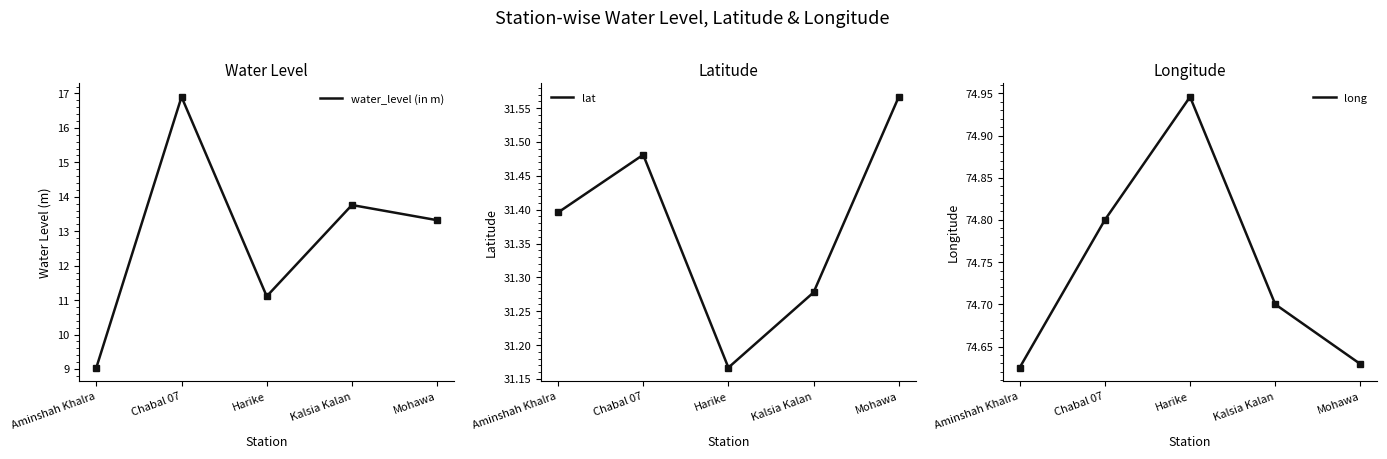

What is the average value of the water_level (in m) series?

12.8